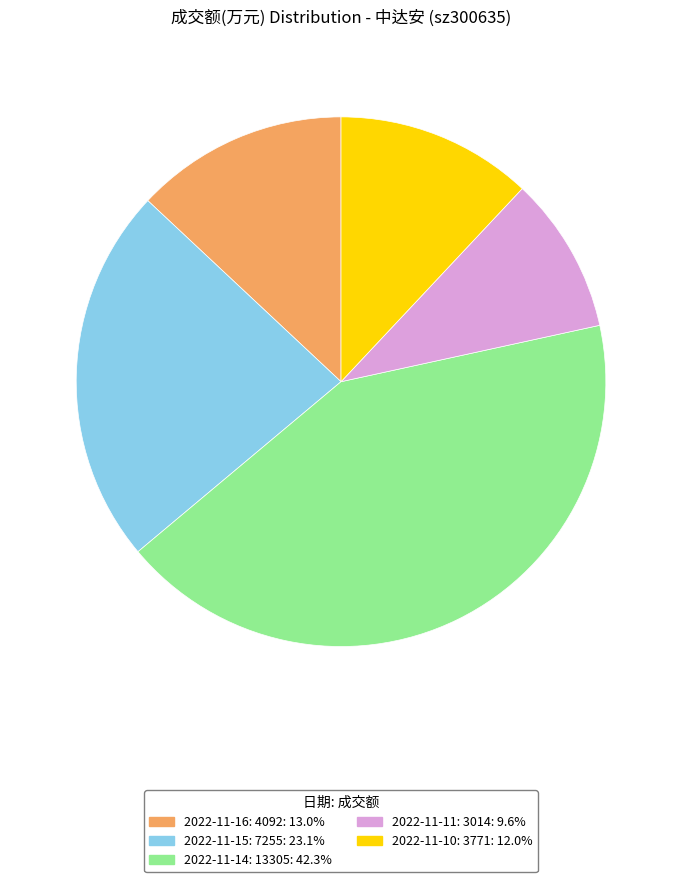

Is the sum of 2022-11-14: 13305: 42.3% and 2022-11-16: 4092: 13.0% greater than half?

Yes